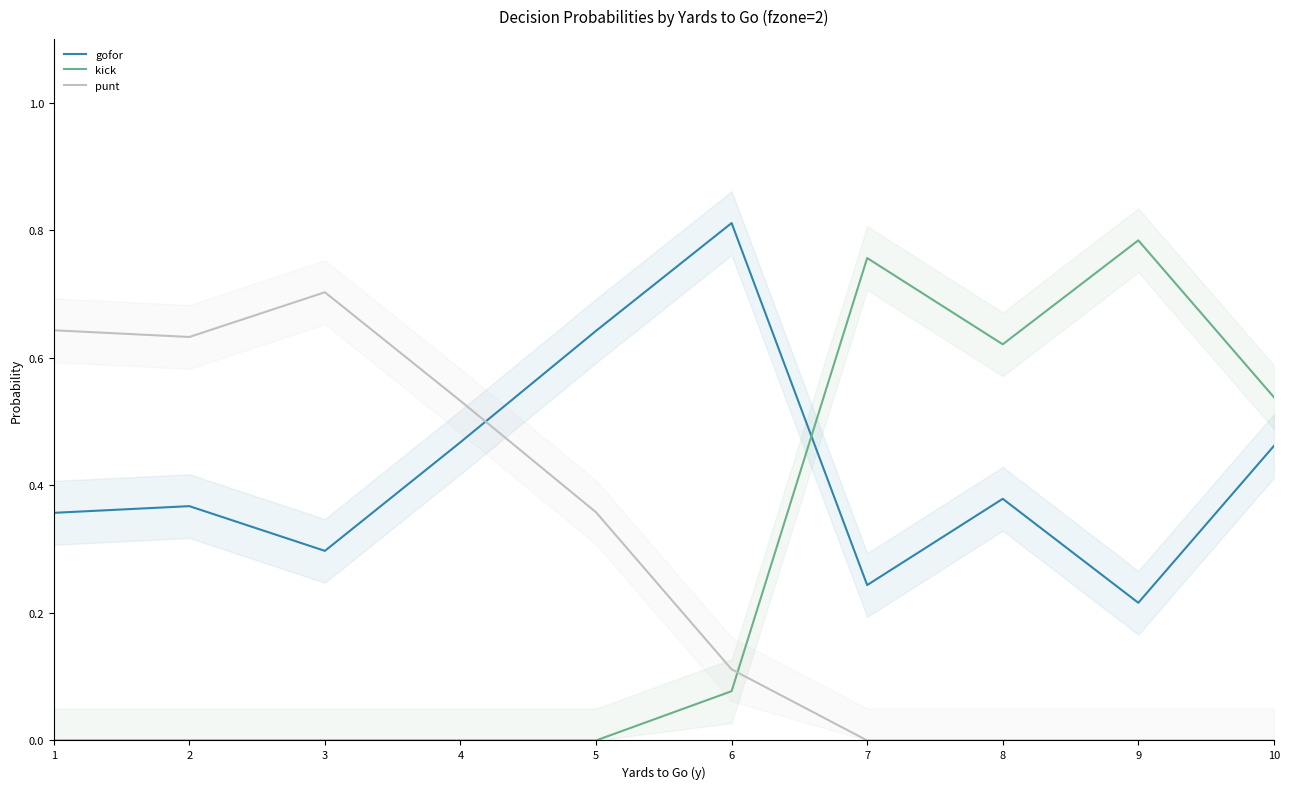

What is the spread (max minus min) of values at 7?

0.8